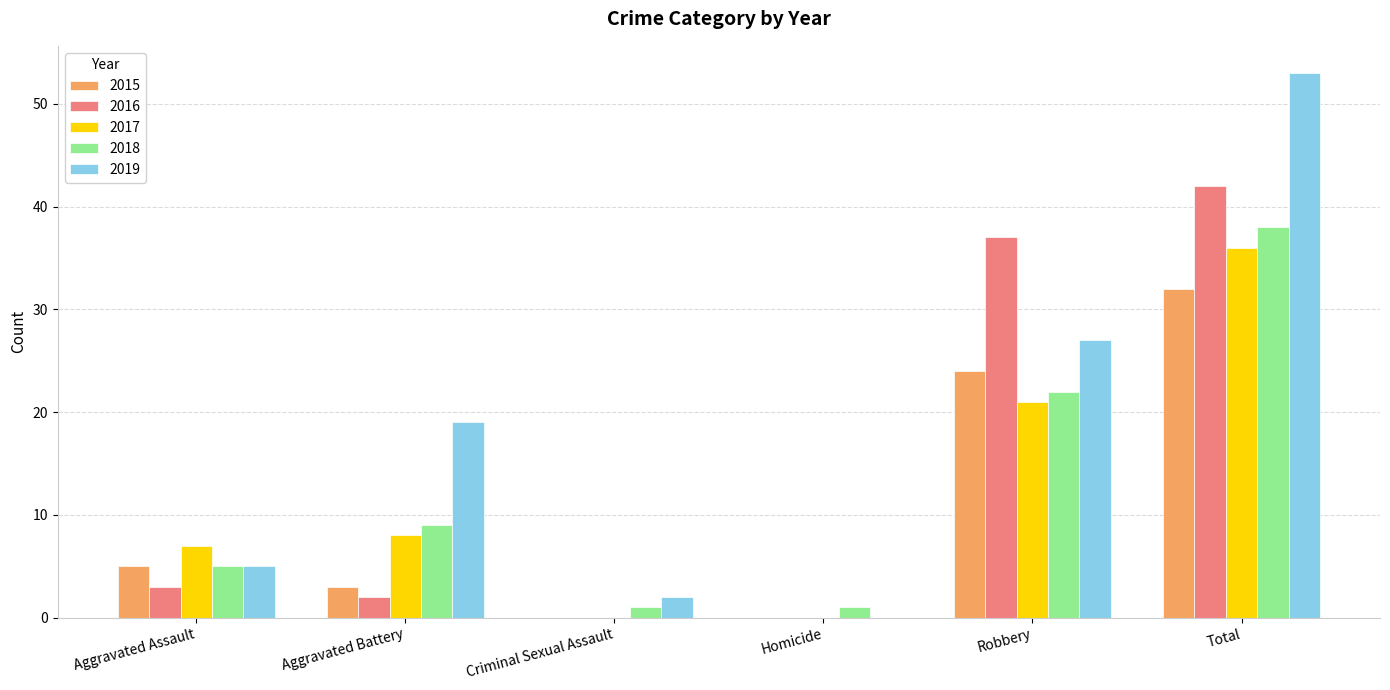

What are all the series names shown in the legend?

2015, 2016, 2017, 2018, 2019